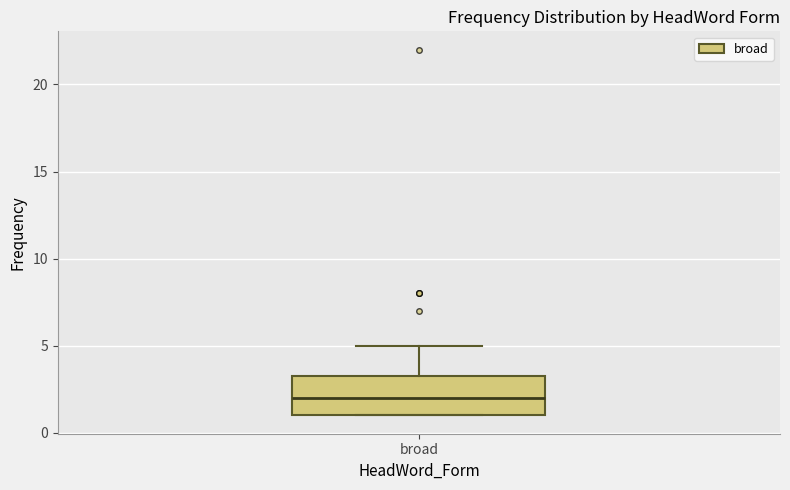

Transcribe this box plot: give where the median line is, the range the box spans, and where the two whiskers end, as read against the y-axis. The values are not printed on the chart, so give them approximately, as read against the axis.

median 2.0, box 1.0 to 3.5, whiskers 1.0 to 5.0